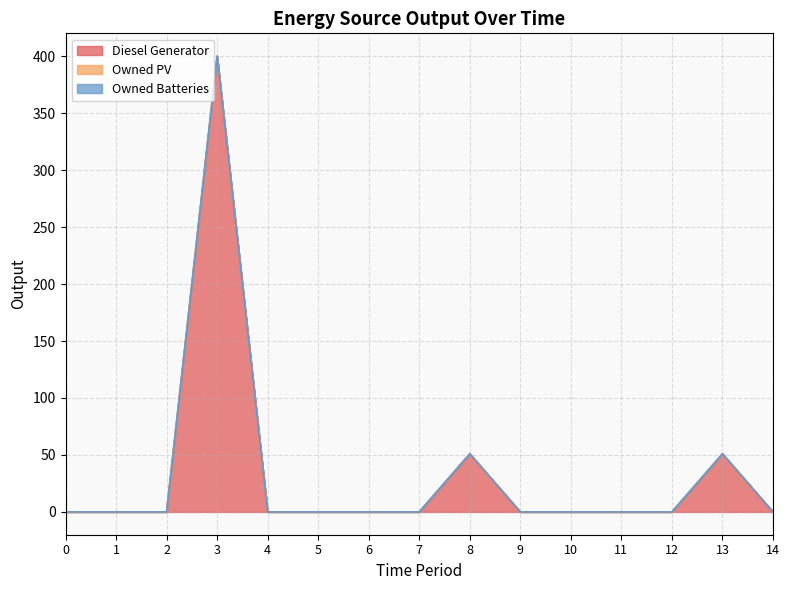

How many positive values does the Diesel Generator series have?

4